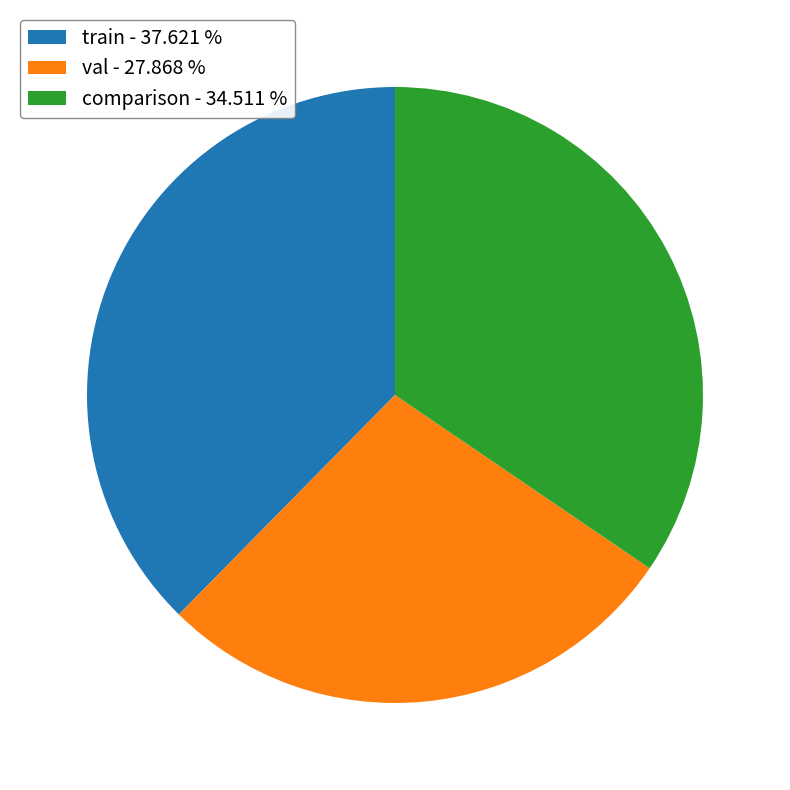

True or false: train accounts for 38% of the total.

True